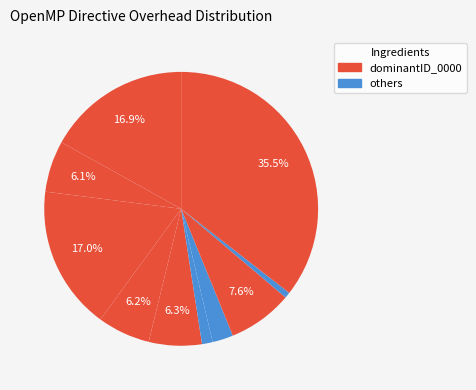

How many segments does this pie chart have?

10